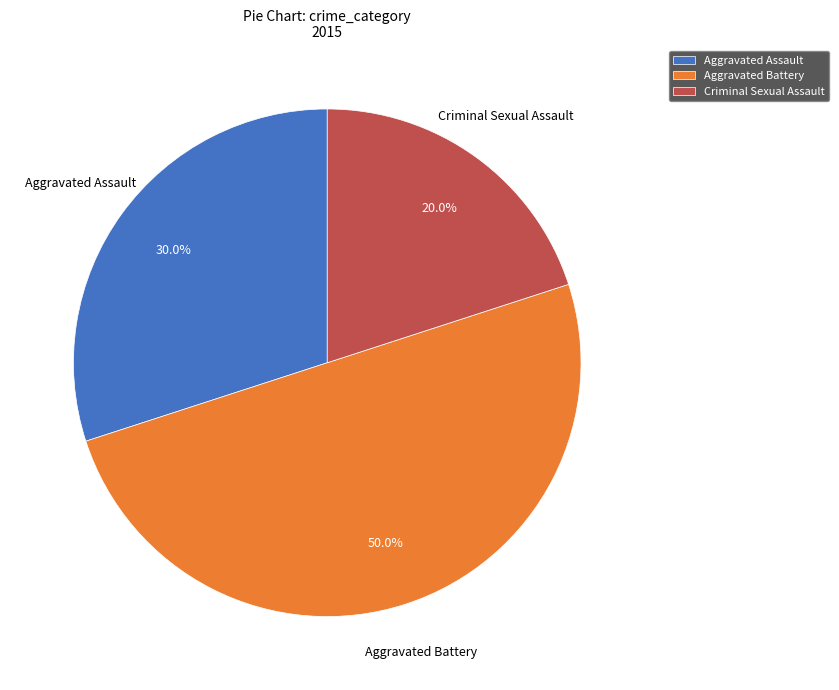

What percentage is NOT represented by Aggravated Assault?

70.0%